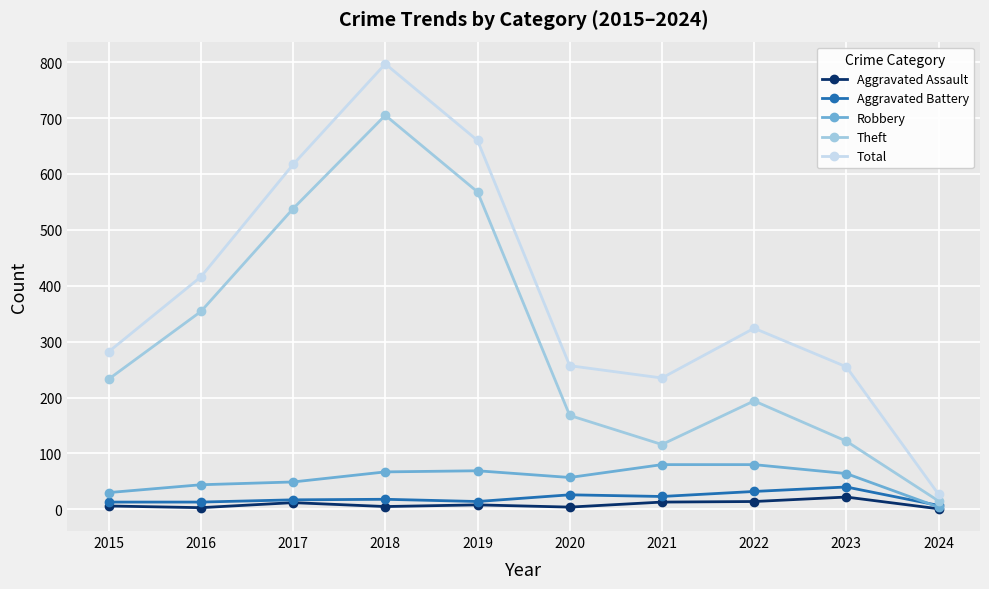

What is the difference between the second highest and minimum values in the Robbery series?

76